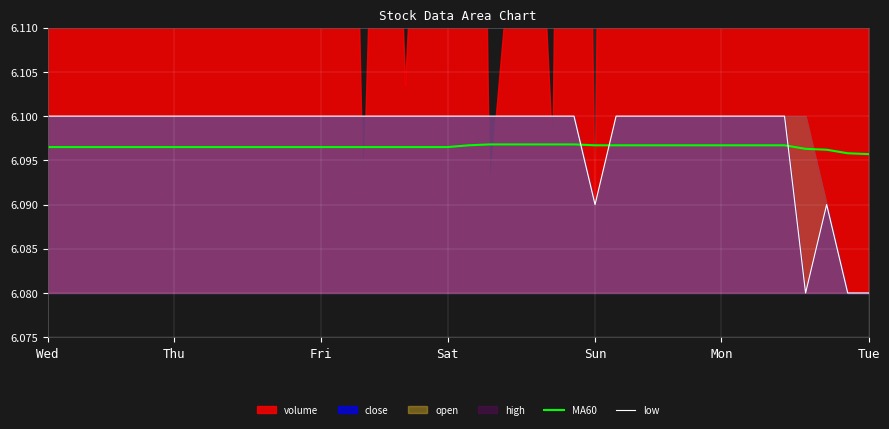

True or false: MA60 and low cross at least once.

True